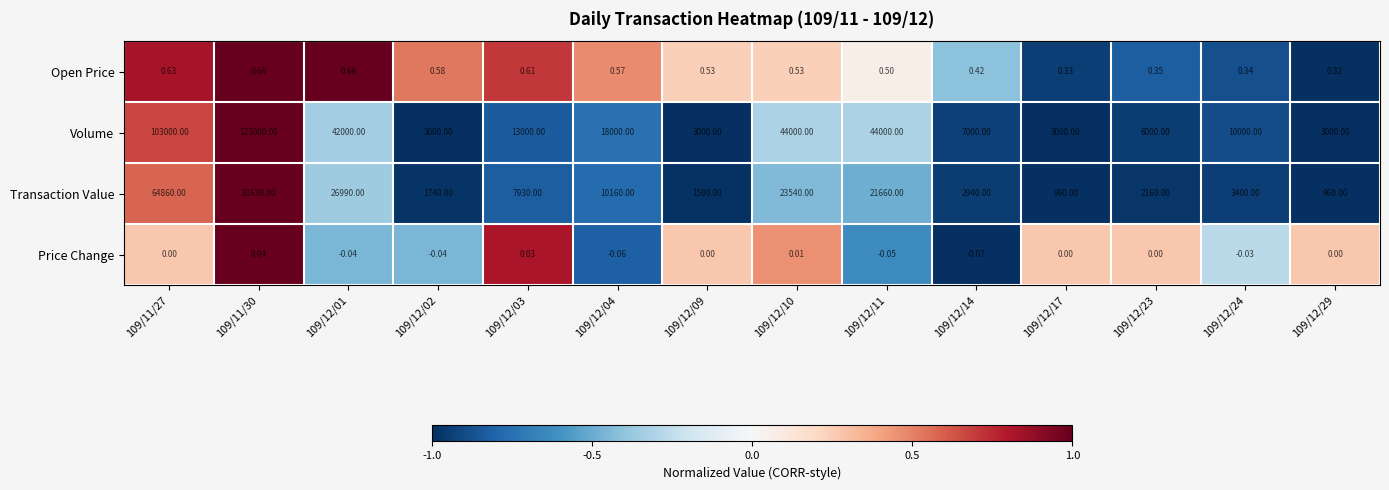

Which series changed the most between 109/12/02 and 109/12/09?

Transaction Value